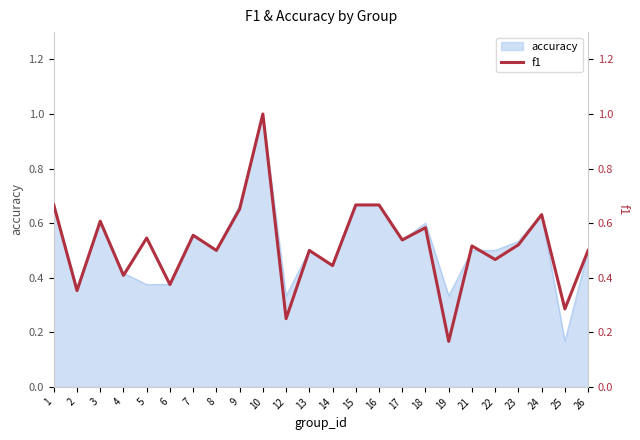

Reading right to left, transcribe all the data shown in this chart.

0.5	0.3	0.6	0.5	0.5	0.5	0.2	0.6	0.5	0.7	0.7	0.4	0.5	0.2	1.0	0.7	0.5	0.6	0.4	0.5	0.4	0.6	0.4	0.7